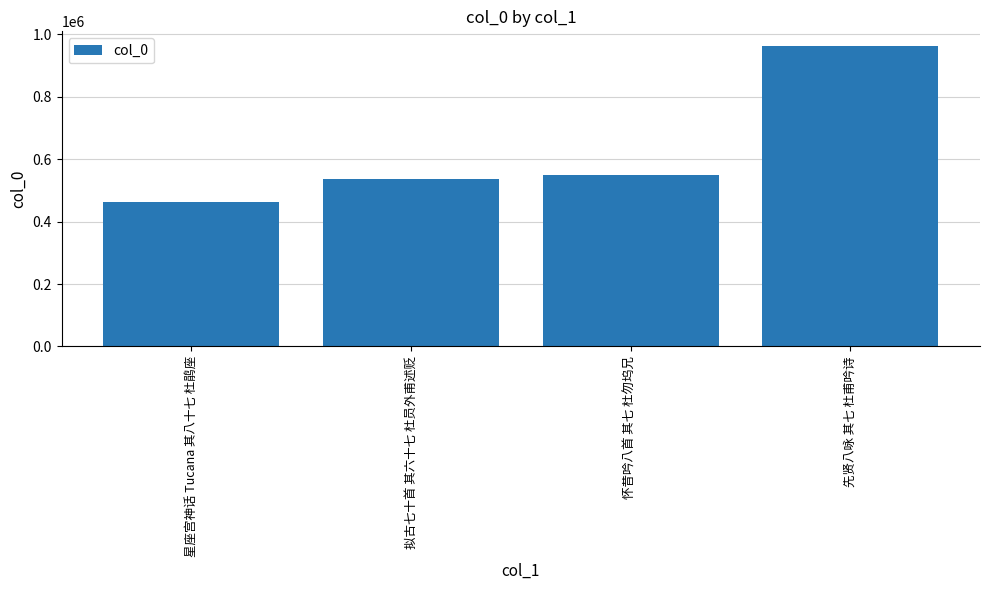

What is the smallest value displayed?

461337